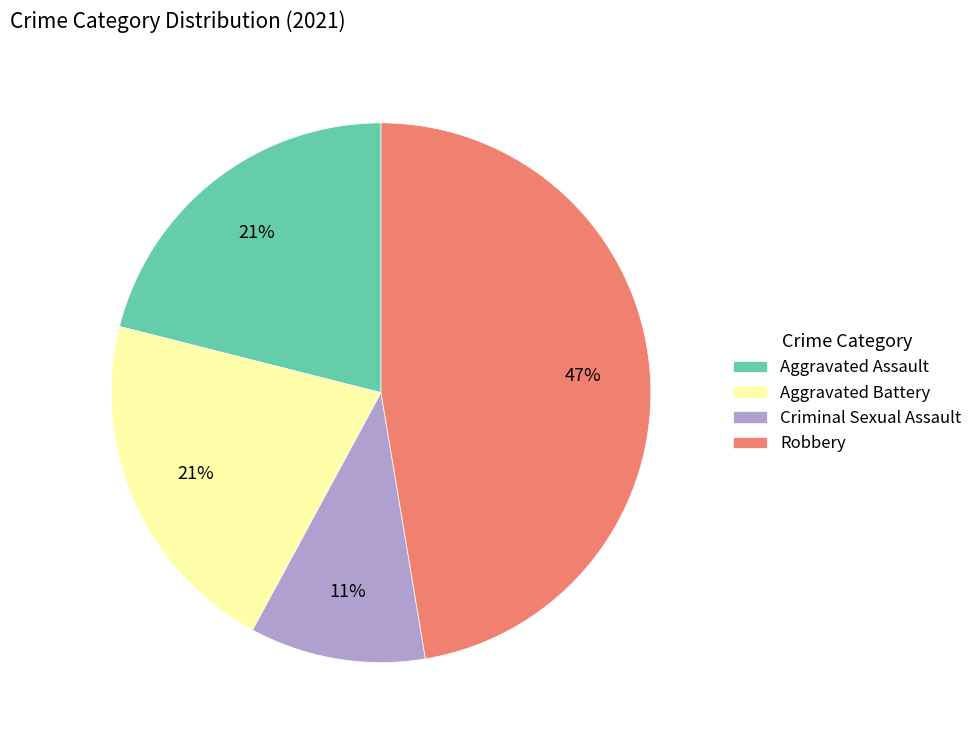

How many slices are in this pie chart?

4